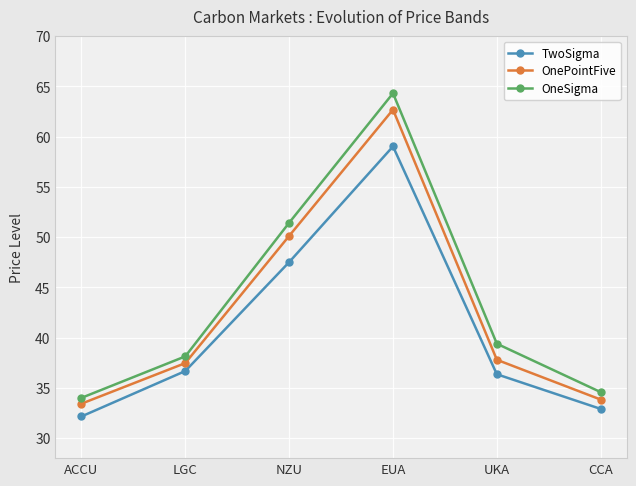

What is the average value of the TwoSigma series?

40.8